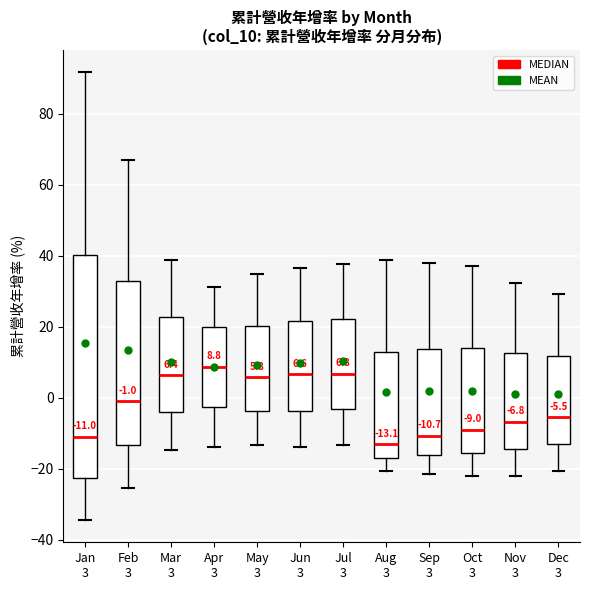

Which box has the lowest median line?

Aug 3